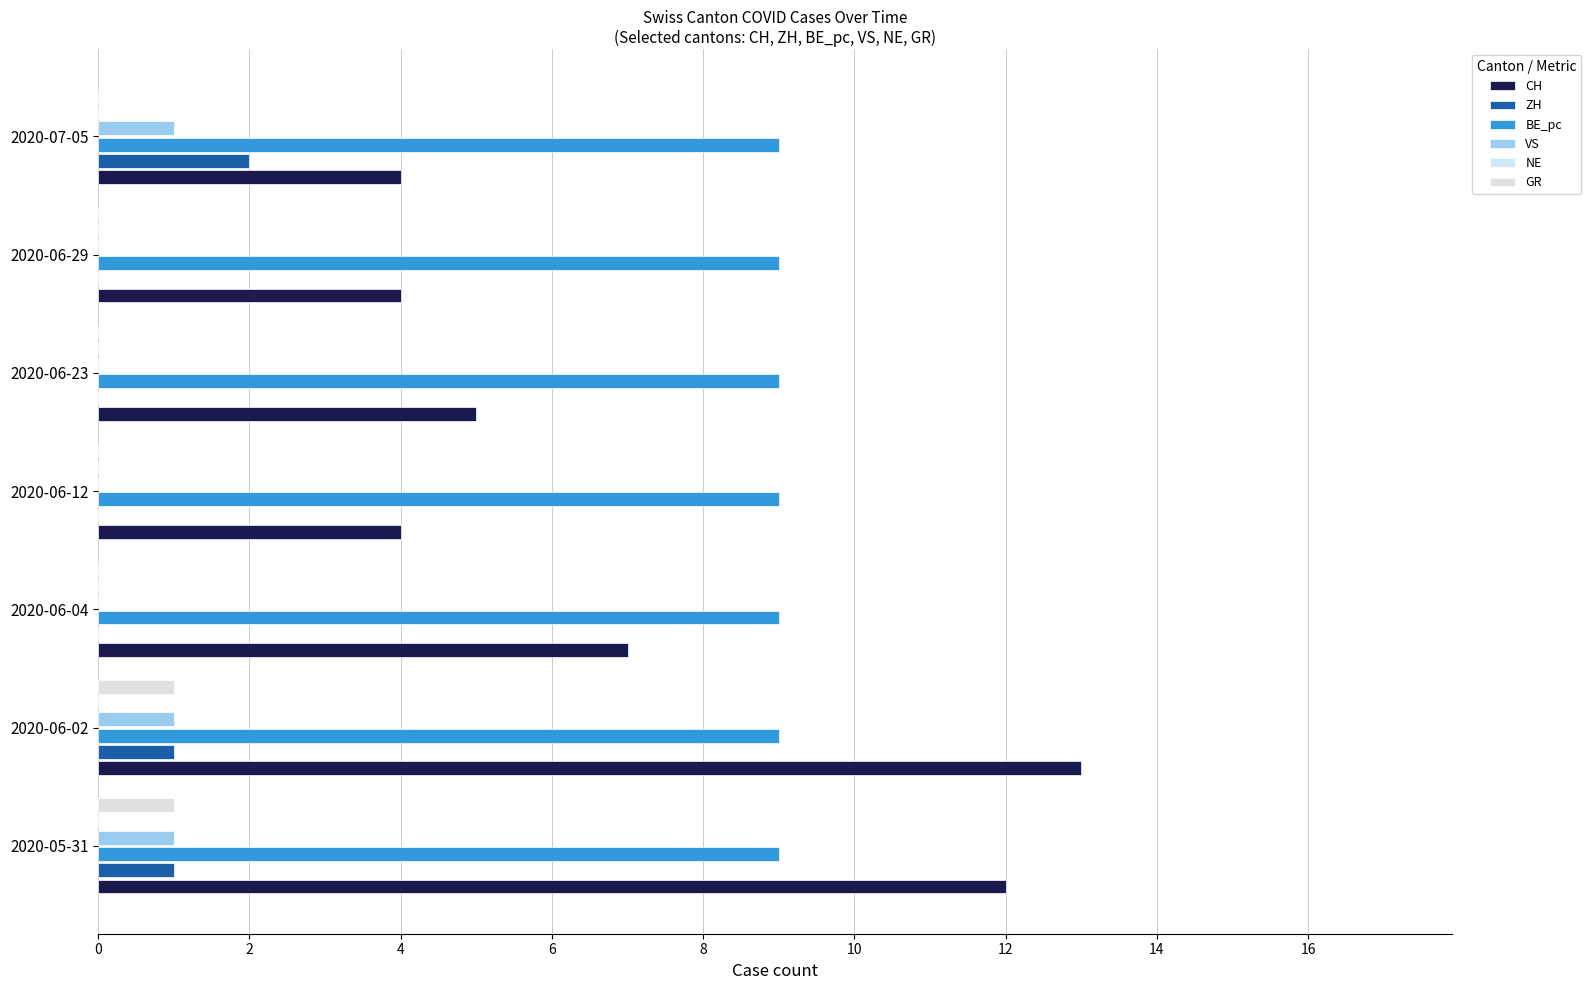

Count the VS values in the range 0 to 1.

7